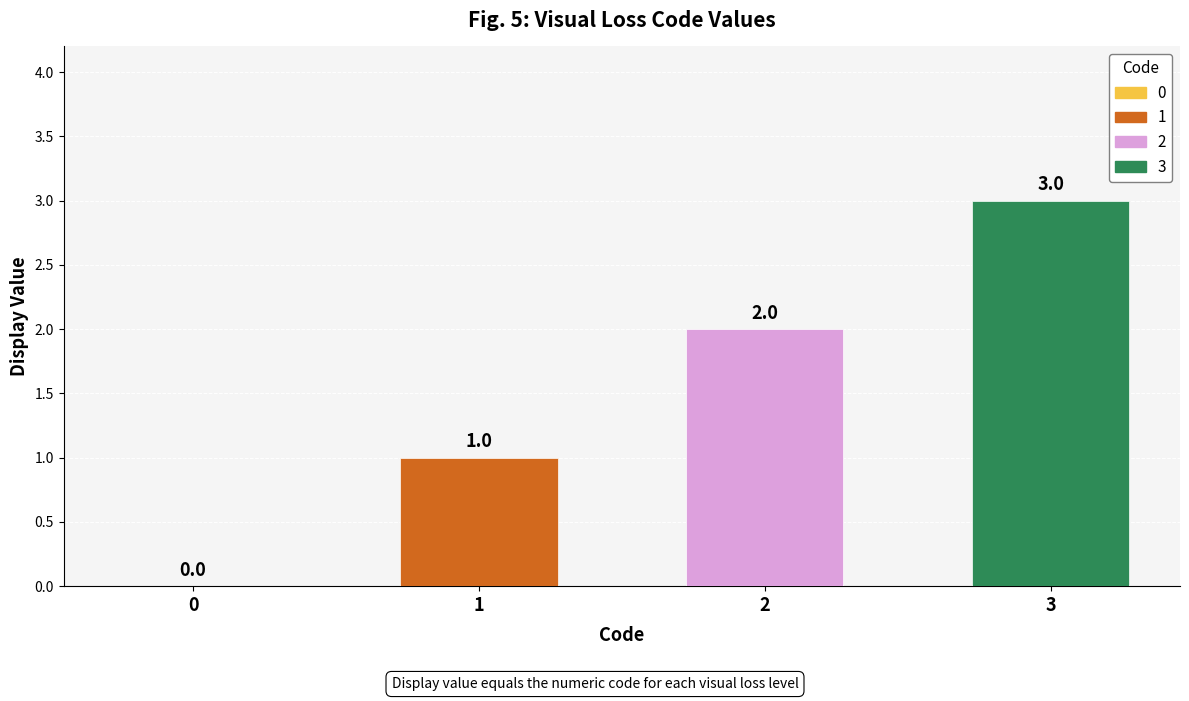

What is the sum of all values?

6